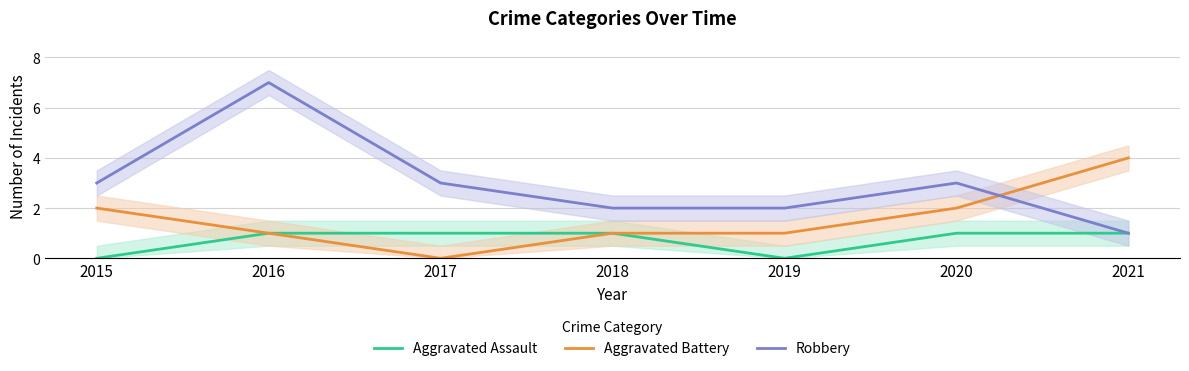

Which series has the largest range (max minus min)?

Robbery